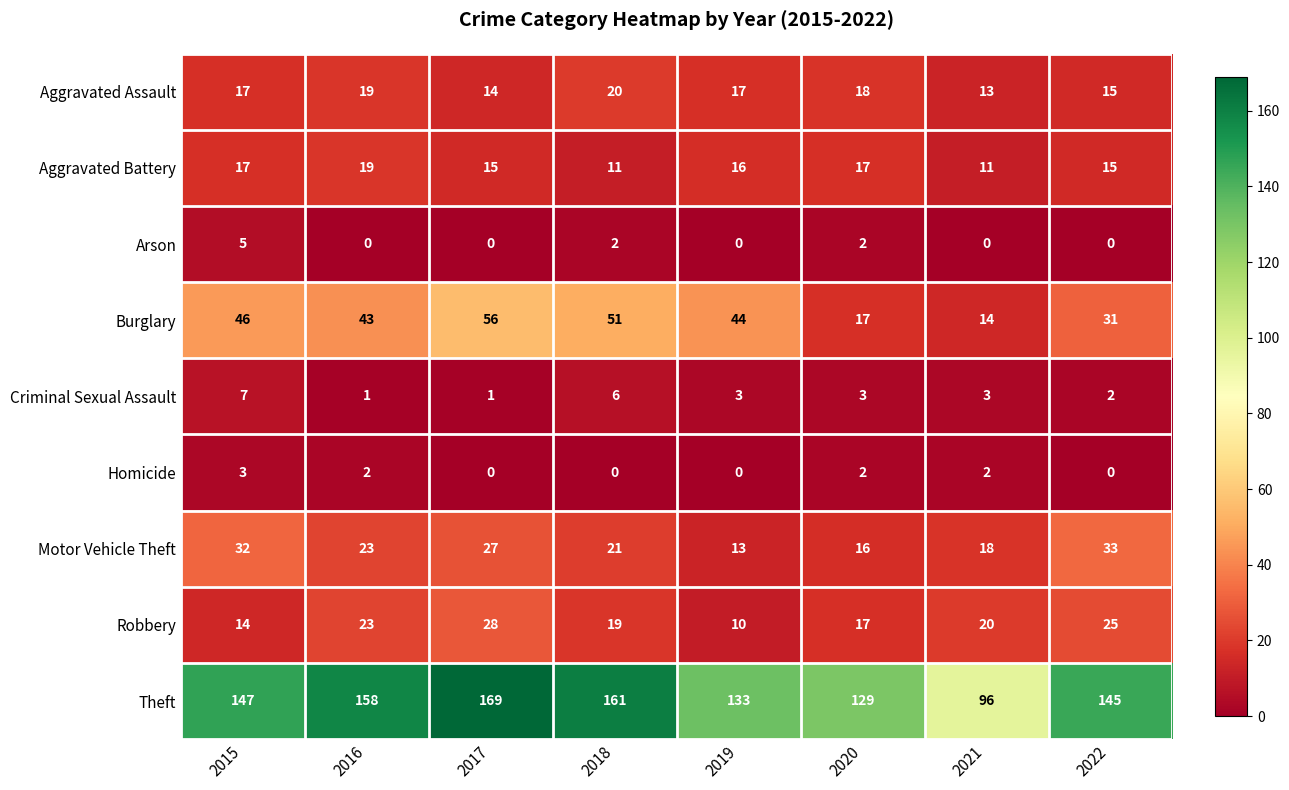

What is the total value across all series at 2015?

288